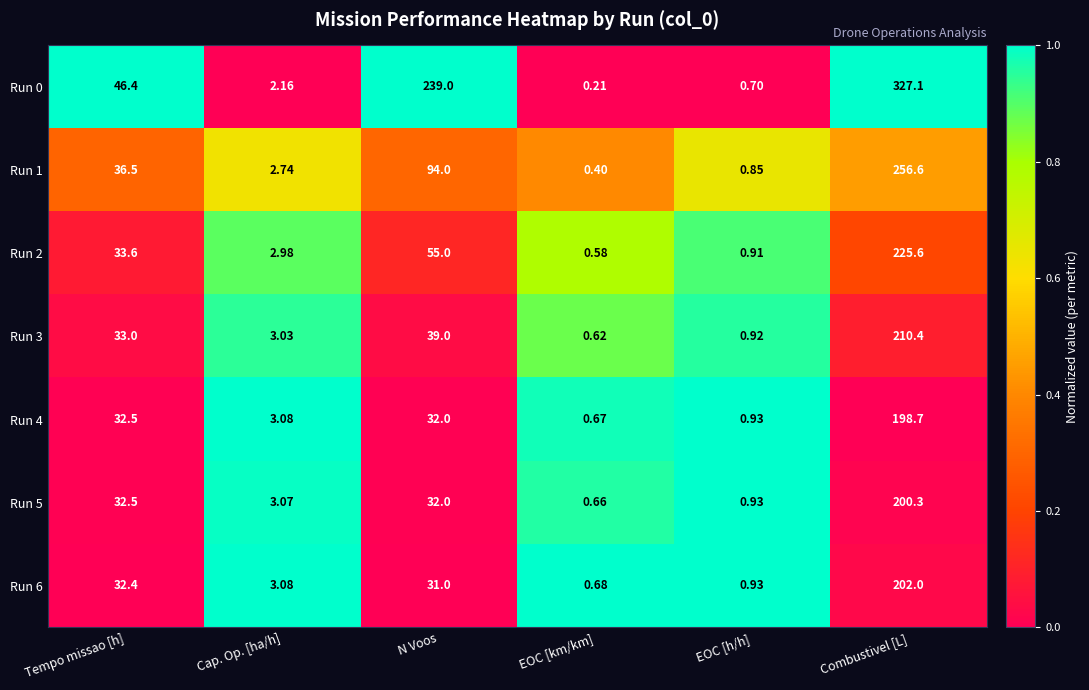

At which label is Run 5 closest to 100?

Tempo missao [h]